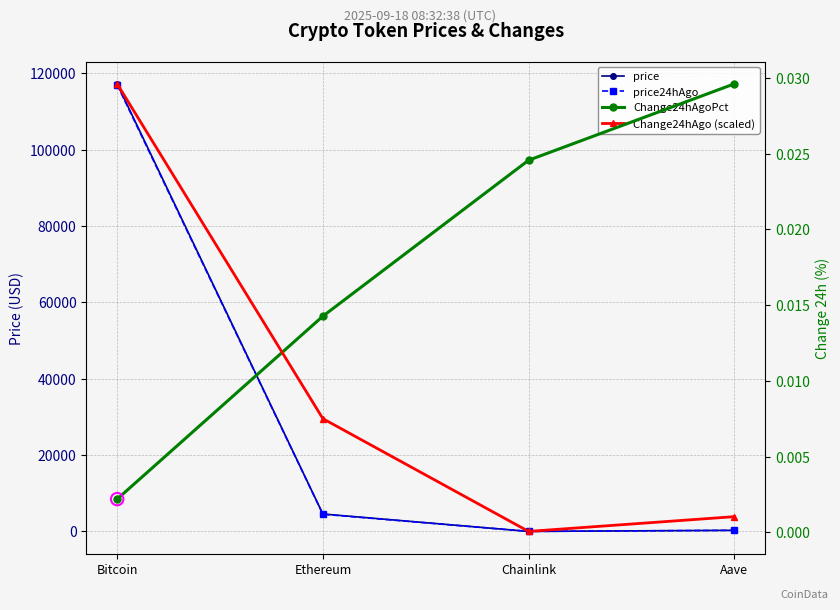

What is the total value across all series at Bitcoin?

234264.0